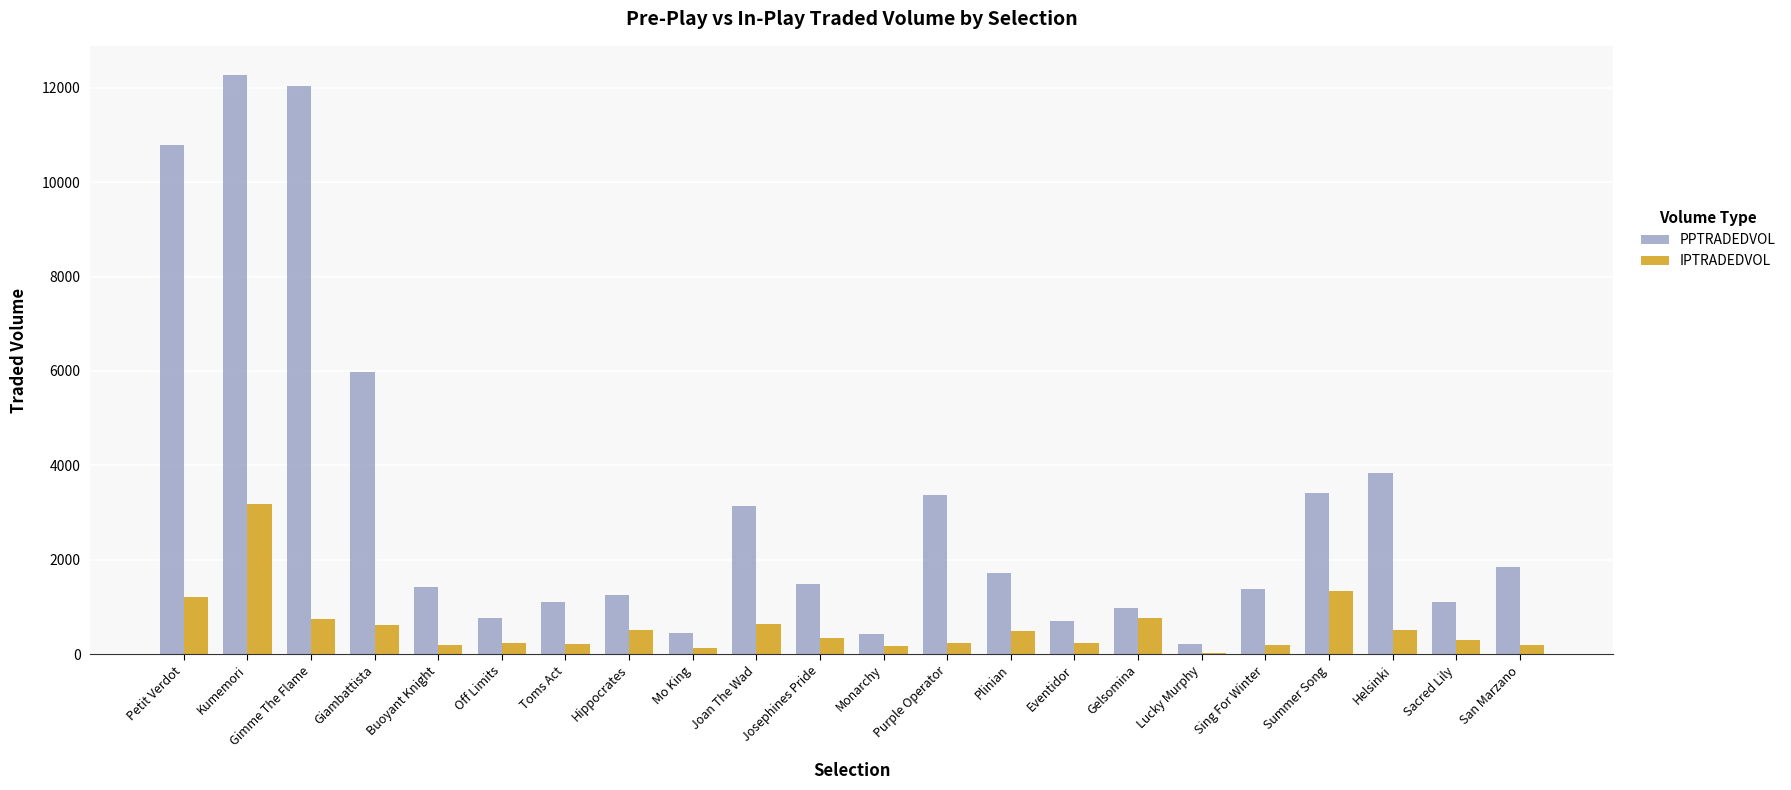

What is the highest value of the PPTRADEDVOL series?

12273.6